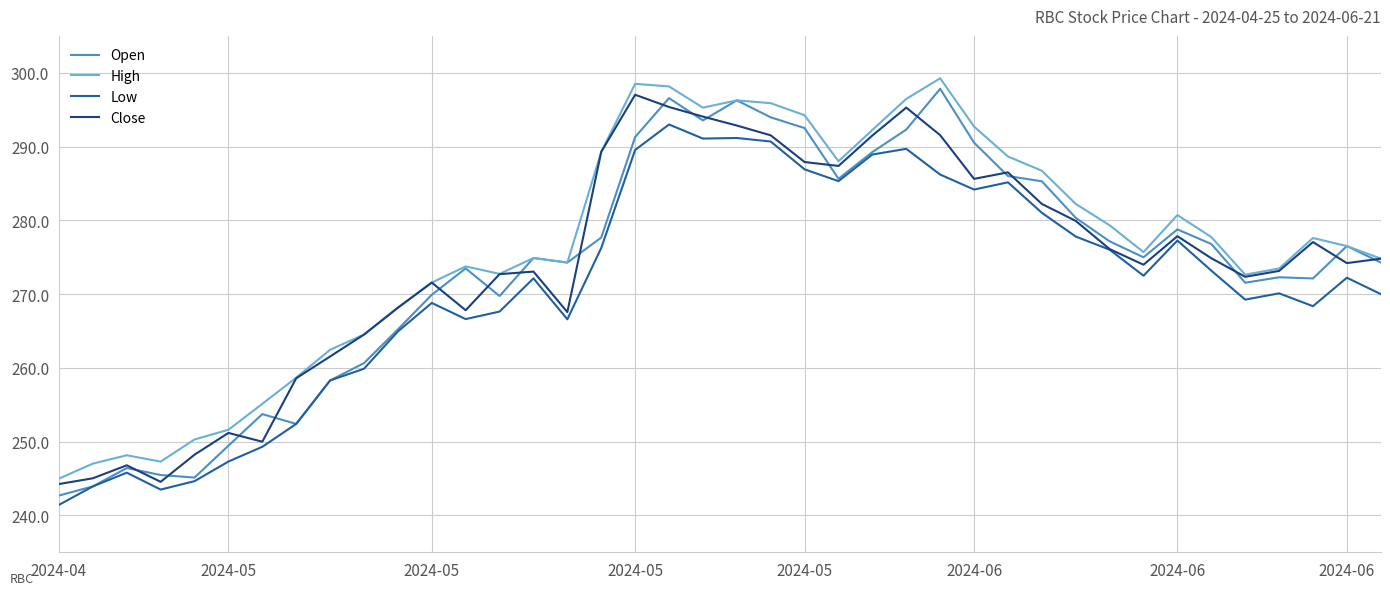

What is the smallest value displayed?

241.4